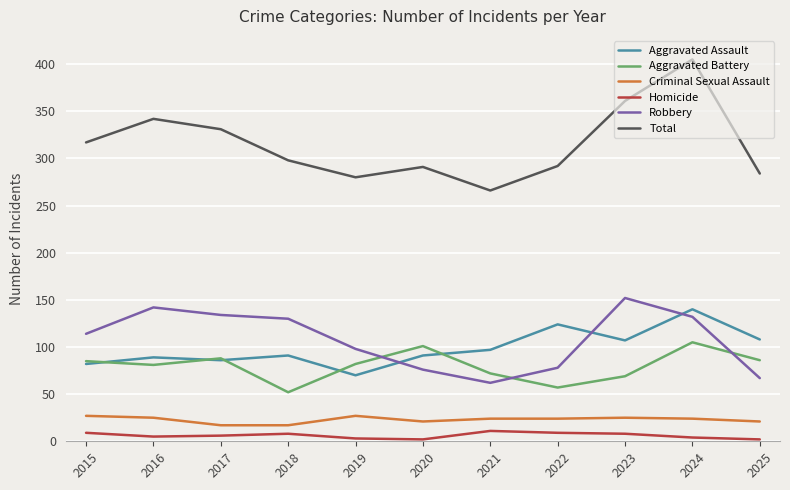

What is the difference between the maximum and minimum values in the Robbery series?

90